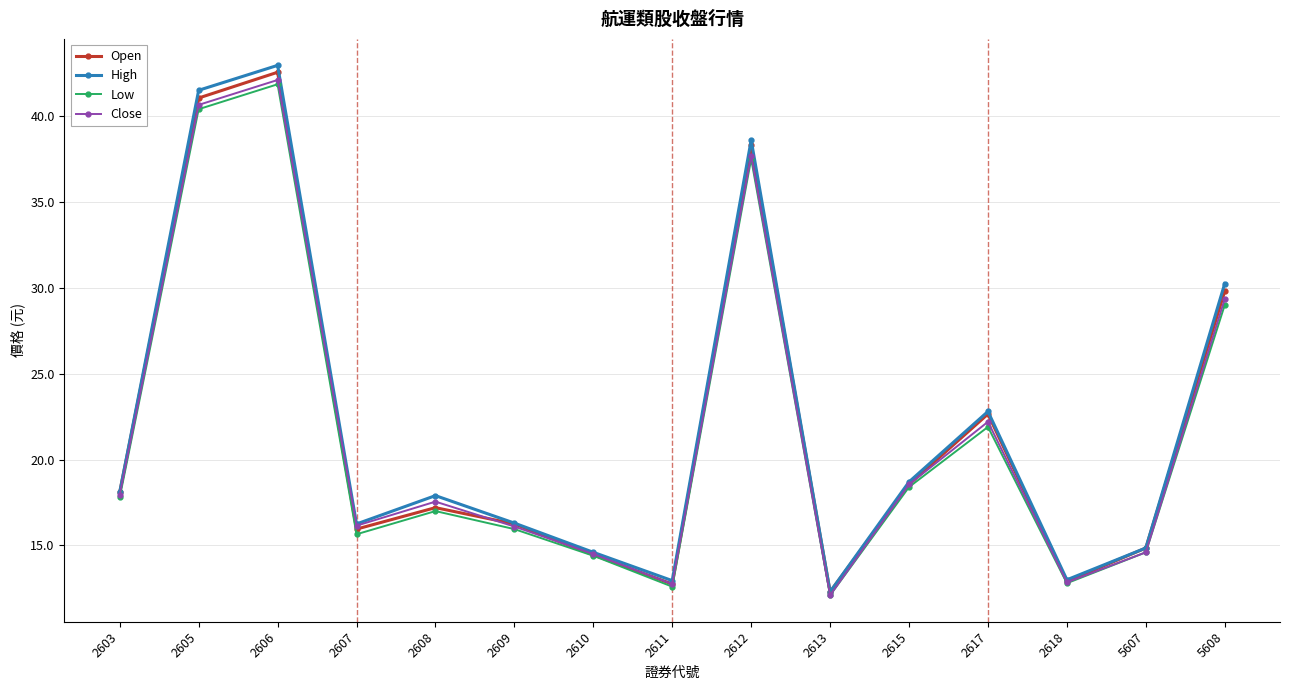

Does the chart have visible grid lines?

Yes